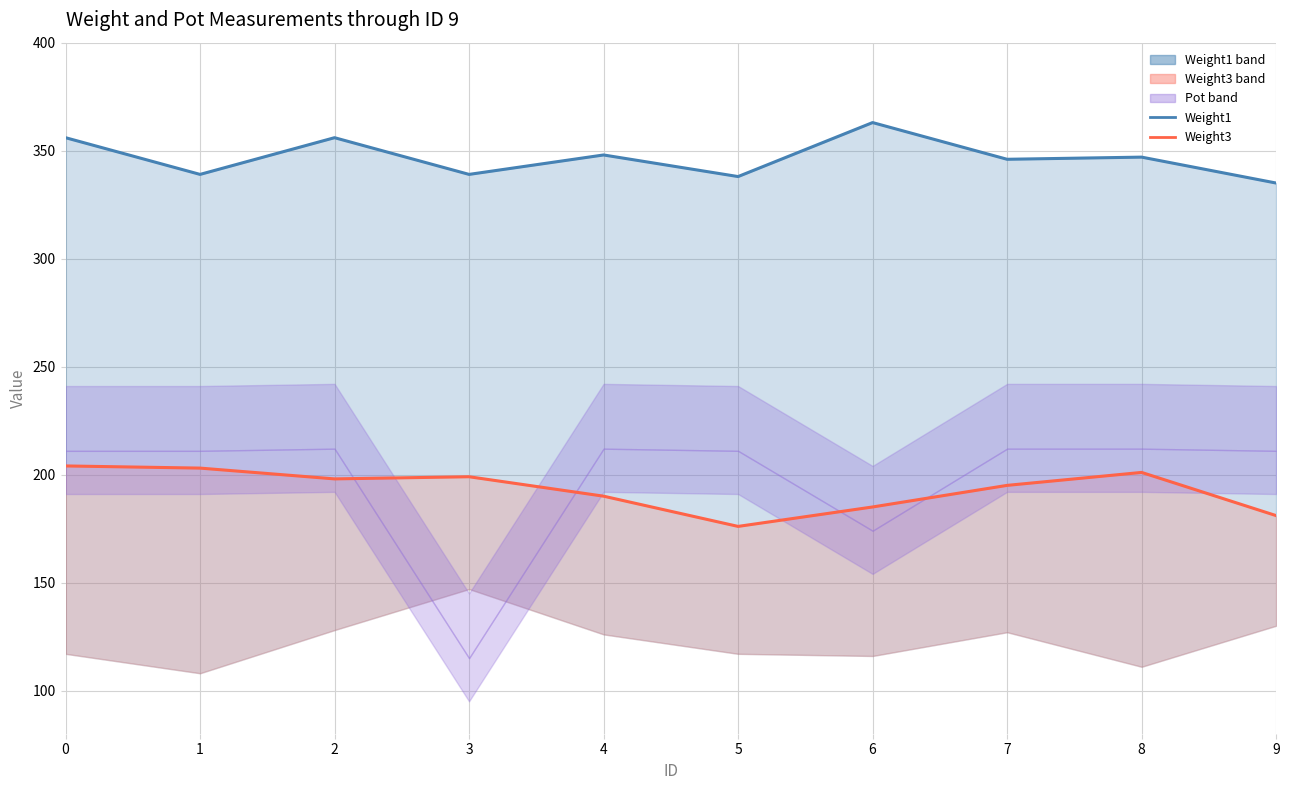

What is the total value across all series at 3?

538